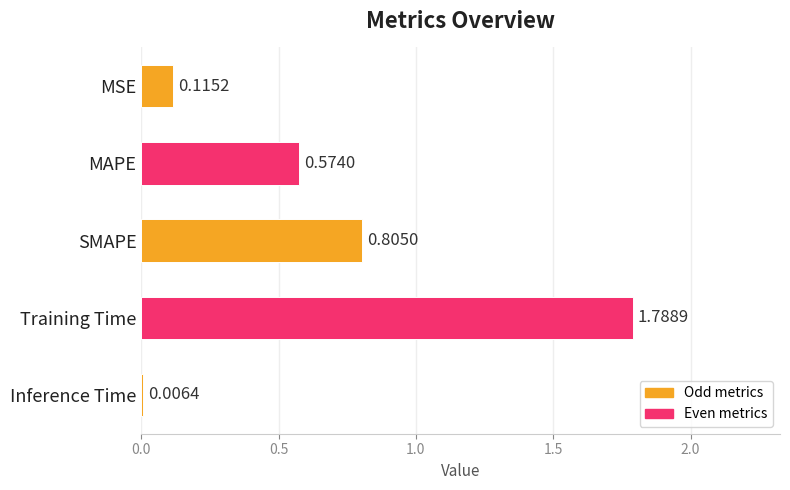

Between SMAPE and MSE, which is larger?

SMAPE